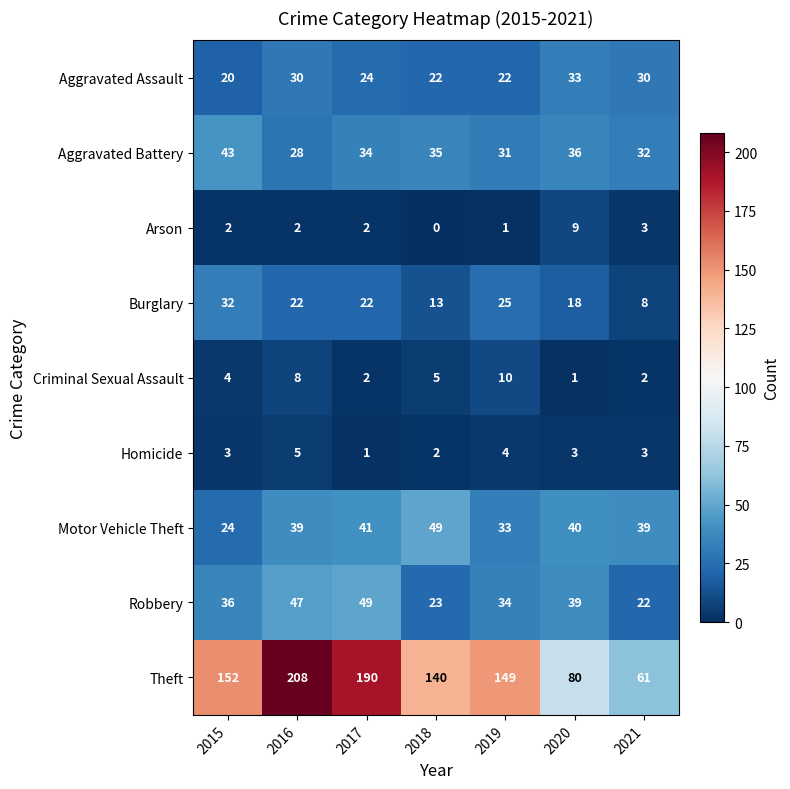

Between 2015 and 2020, which series saw the biggest shift?

Theft